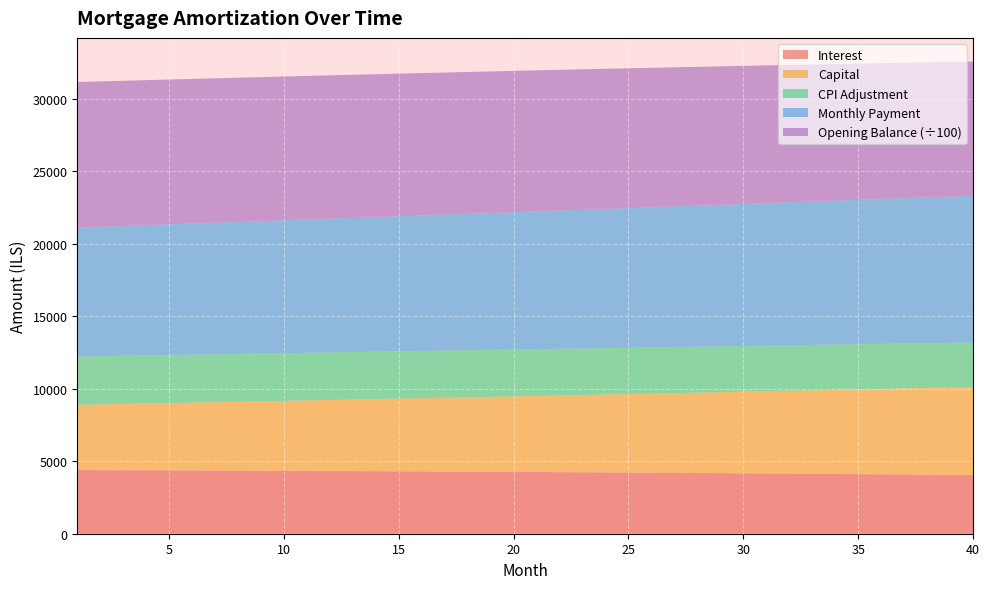

Reading left to right, extract all data points from this chart.

opening_balance: 1=1003333.3	2=1002164.7	3=1000957.3	4=999710.7	5=998424.6	6=997098.6	7=995732.2	8=994325.0	9=992876.6	10=991386.6	11=989854.6	12=988280.1	13=986662.7	14=985002.0	15=983297.6	16=981548.9	17=979755.6	18=977917.2	19=976033.2	20=974103.3	21=972126.9	22=970103.5	23=968032.8	24=965914.2	25=963747.2	26=961531.4	27=959266.3	28=956951.4	29=954586.3	30=952170.3	31=949703.1	32=947184.0	33=944612.7	34=941988.6	35=939311.1	36=936579.8	37=933794.0	38=930953.4	39=928057.4	40=925105.3
interest: 1=4389.6	2=4384.5	3=4379.2	4=4373.7	5=4368.1	6=4362.3	7=4356.3	8=4350.2	9=4343.8	10=4337.3	11=4330.6	12=4323.7	13=4316.6	14=4309.4	15=4301.9	16=4294.3	17=4286.4	18=4278.4	19=4270.1	20=4261.7	21=4253.1	22=4244.2	23=4235.1	24=4225.9	25=4216.4	26=4206.7	27=4196.8	28=4186.7	29=4176.3	30=4165.8	31=4154.9	32=4143.9	33=4132.7	34=4121.2	35=4109.5	36=4097.5	37=4085.3	38=4072.9	39=4060.2	40=4047.3
month_payment: 1=8887.7	2=8917.3	3=8947.0	4=8976.9	5=9006.8	6=9036.8	7=9066.9	8=9097.1	9=9127.5	10=9157.9	11=9188.4	12=9219.0	13=9249.8	14=9280.6	15=9311.5	16=9342.6	17=9373.7	18=9405.0	19=9436.3	20=9467.8	21=9499.3	22=9531.0	23=9562.8	24=9594.6	25=9626.6	26=9658.7	27=9690.9	28=9723.2	29=9755.6	30=9788.1	31=9820.8	32=9853.5	33=9886.4	34=9919.3	35=9952.4	36=9985.5	37=10018.8	38=10052.2	39=10085.7	40=10119.4
capital: 1=4498.1	2=4532.8	3=4567.8	4=4603.1	5=4638.7	6=4674.5	7=4710.6	8=4747.0	9=4783.6	10=4820.6	11=4857.8	12=4895.3	13=4933.1	14=4971.2	15=5009.6	16=5048.3	17=5087.3	18=5126.6	19=5166.2	20=5206.1	21=5246.3	22=5286.8	23=5327.6	24=5368.8	25=5410.2	26=5452.0	27=5494.1	28=5536.6	29=5579.3	30=5622.4	31=5665.8	32=5709.6	33=5753.7	34=5798.1	35=5842.9	36=5888.0	37=5933.5	38=5979.3	39=6025.5	40=6072.0
cpi: 1=3329.4	2=3325.4	3=3321.3	4=3317.0	5=3312.6	6=3308.1	7=3303.4	8=3298.6	9=3293.6	10=3288.6	11=3283.3	12=3277.9	13=3272.4	14=3266.8	15=3261.0	16=3255.0	17=3248.9	18=3242.6	19=3236.2	20=3229.7	21=3222.9	22=3216.1	23=3209.0	24=3201.8	25=3194.5	26=3186.9	27=3179.2	28=3171.4	29=3163.4	30=3155.2	31=3146.8	32=3138.2	33=3129.5	34=3120.6	35=3111.6	36=3102.3	37=3092.9	38=3083.2	39=3073.4	40=3063.4